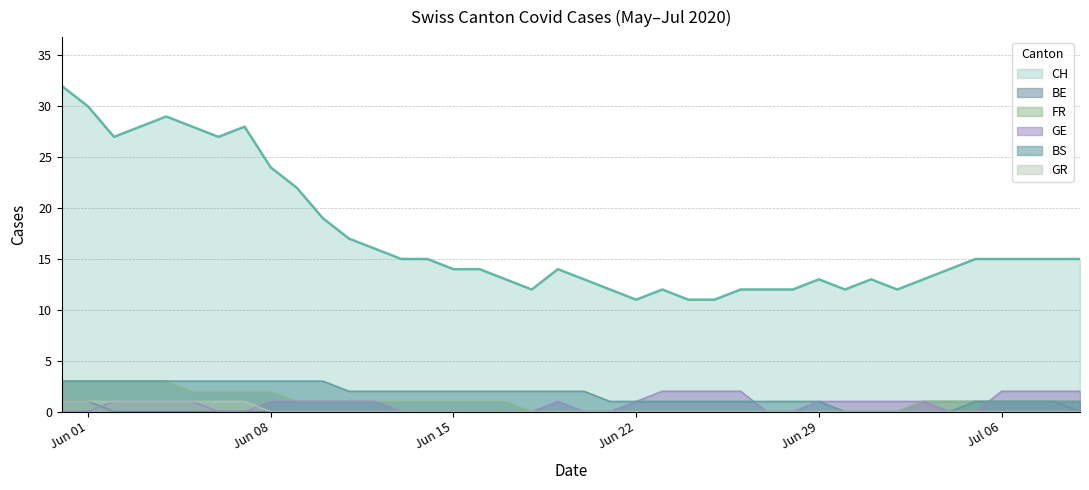

Which series has the largest total across all categories?

CH